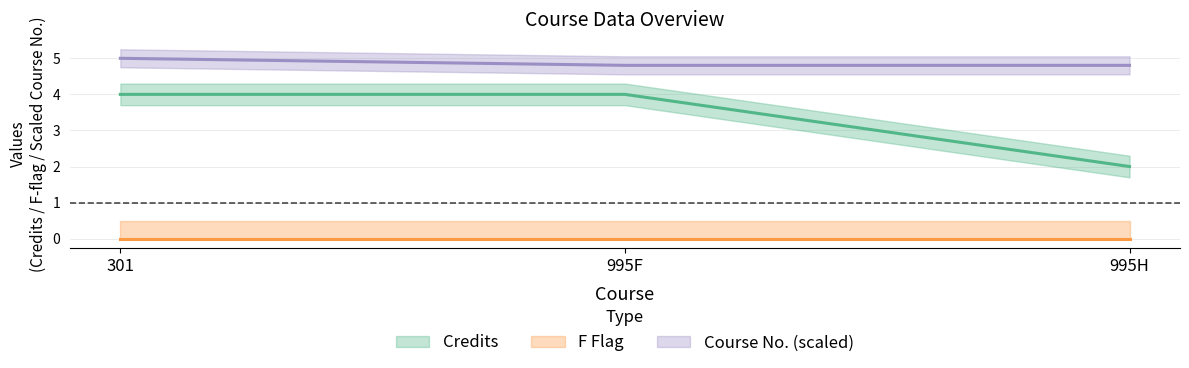

At which category is the sum across all series the highest?

301